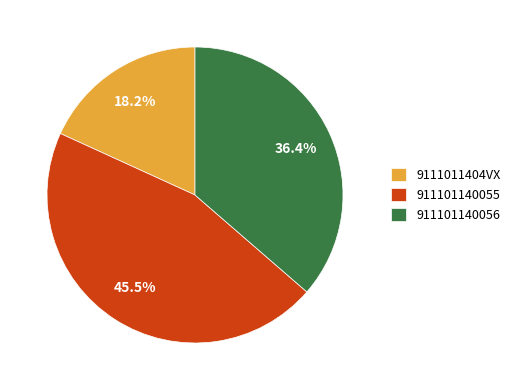

Is the sum of 911101140056 and 911101140055 greater than half?

Yes